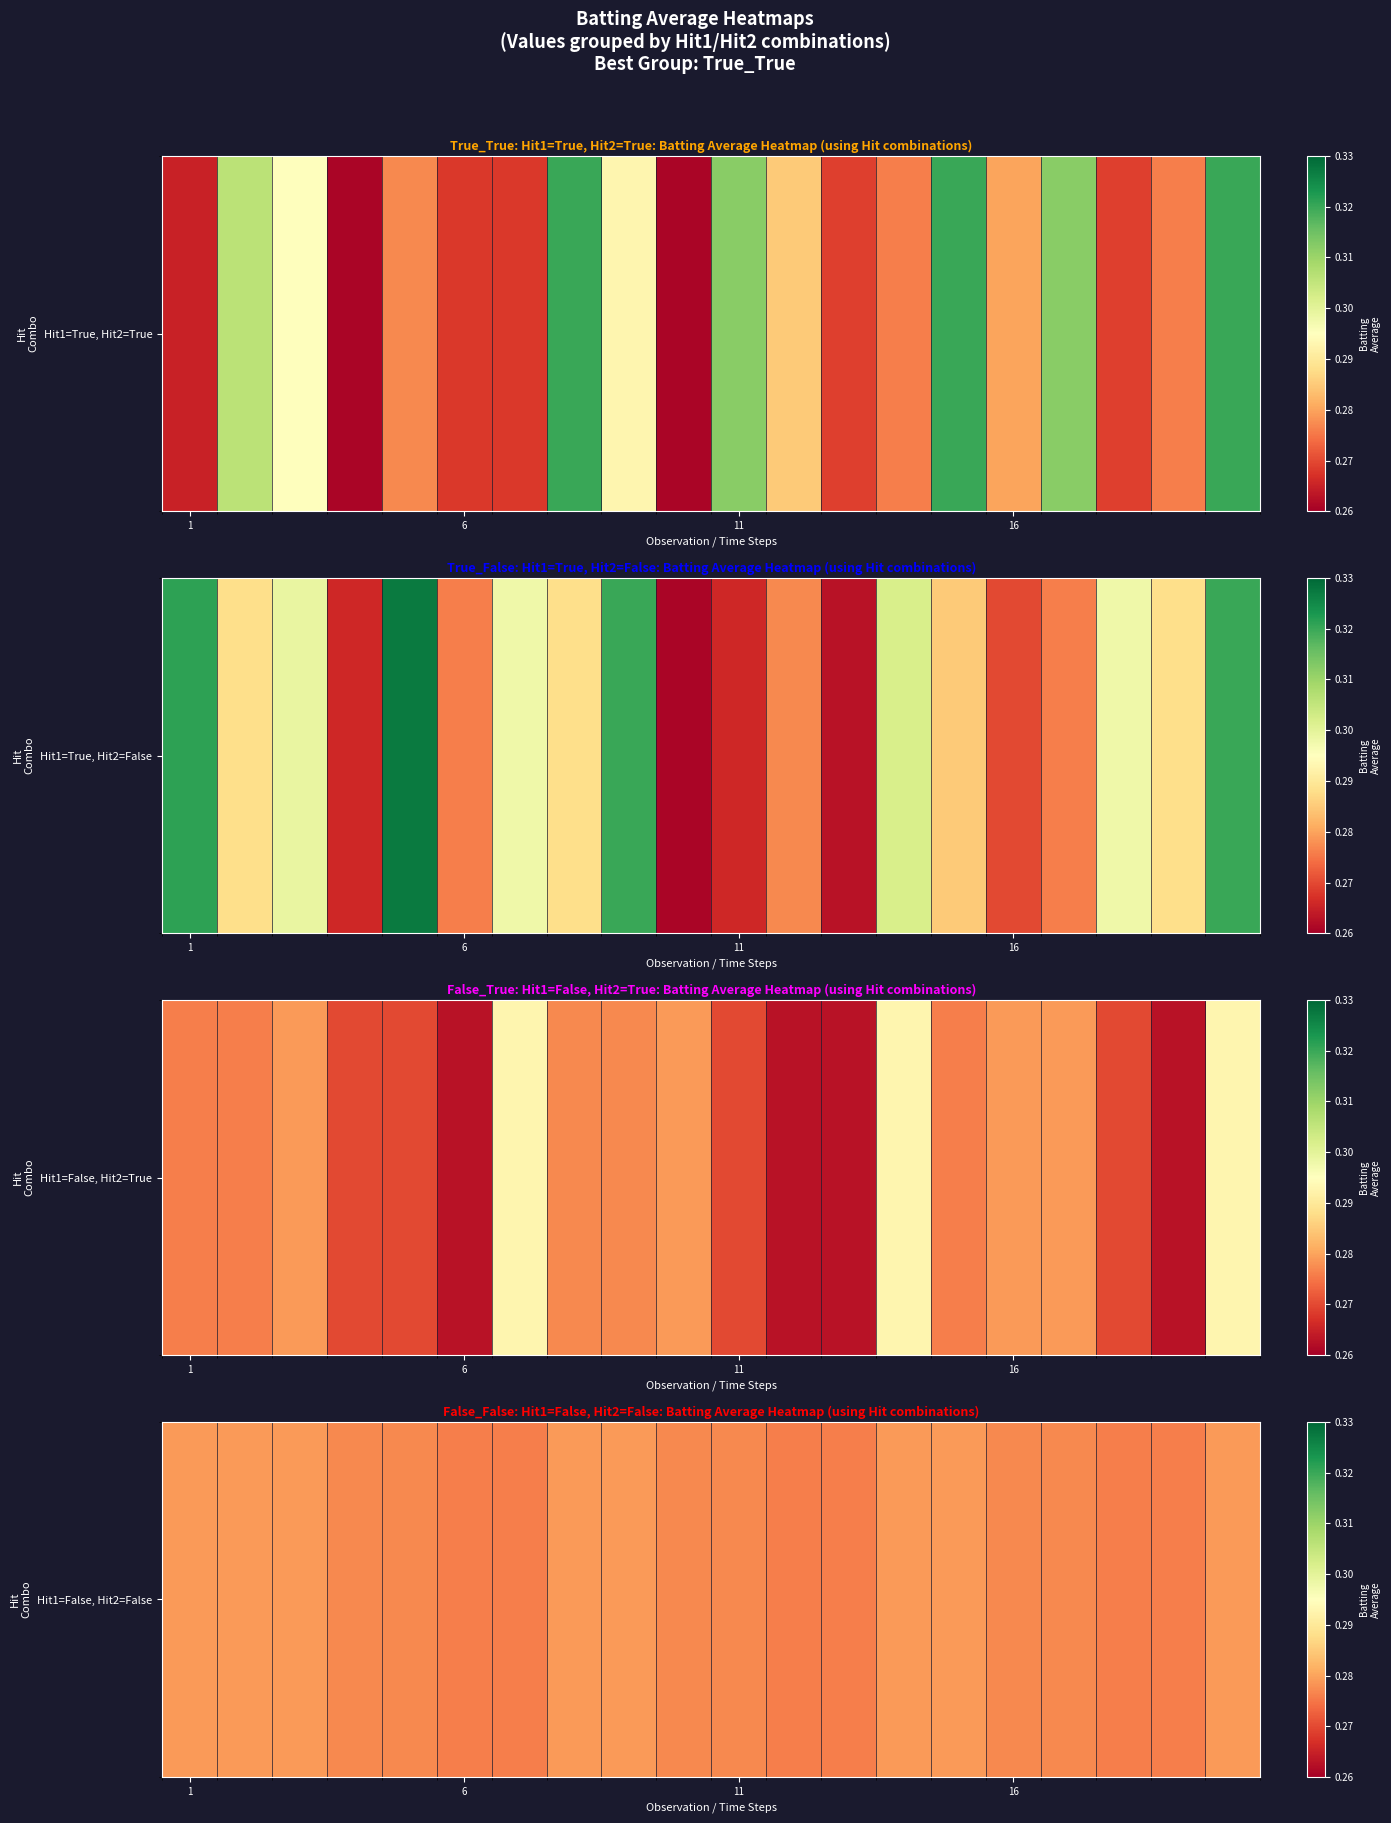

True or false: the data shows 0.5 at 1.

False